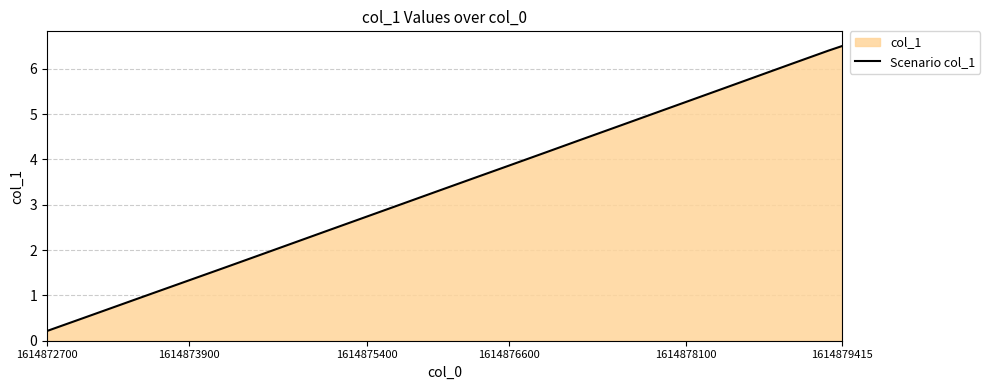

How many data points are above 3?

14